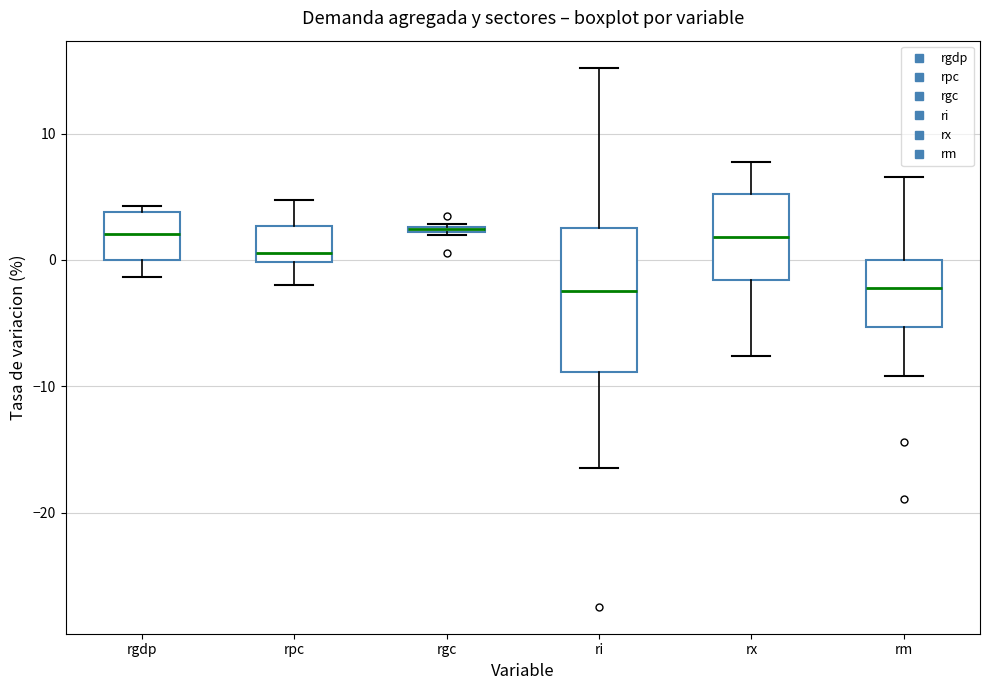

Which box is the tallest, from its lower edge to its upper edge?

ri